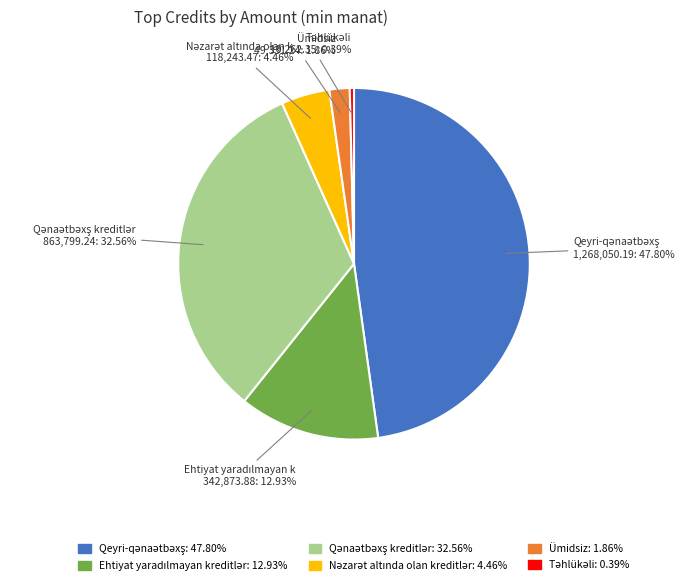

Is there a majority slice in this chart?

No